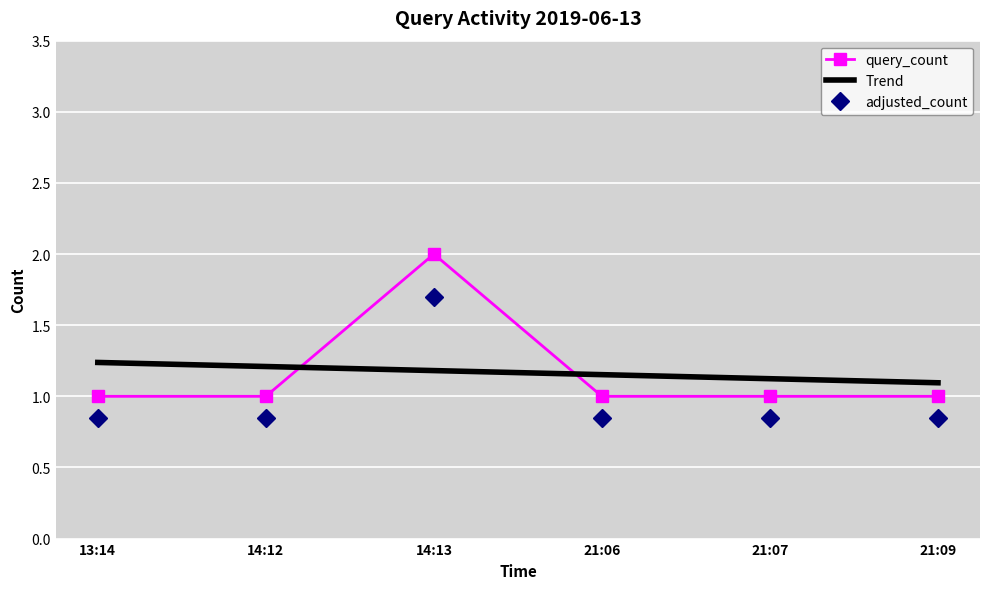

What position from the left is 21:09?

6